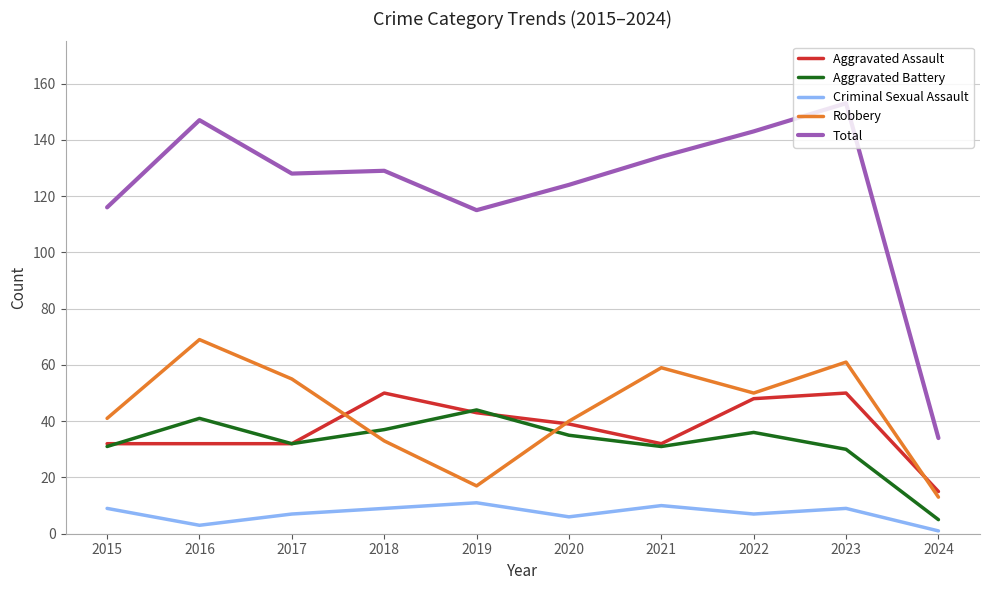

What is the spread (max minus min) of values at 2018?

120